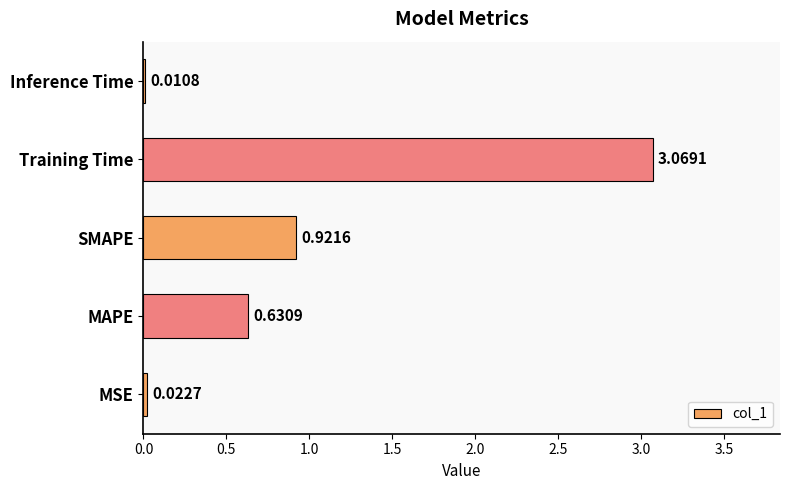

What is the sum of all values?

4.7